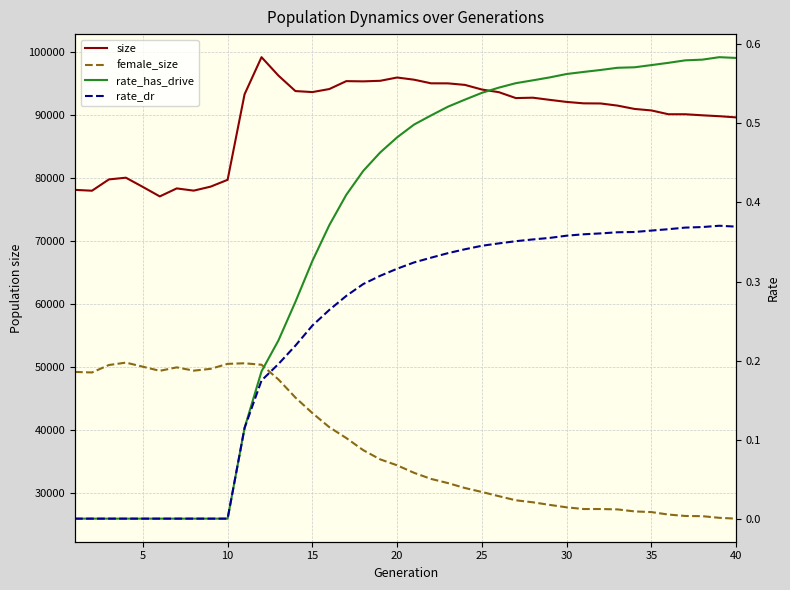

What are all the series names shown in the legend?

size, female_size, rate_has_drive, rate_dr